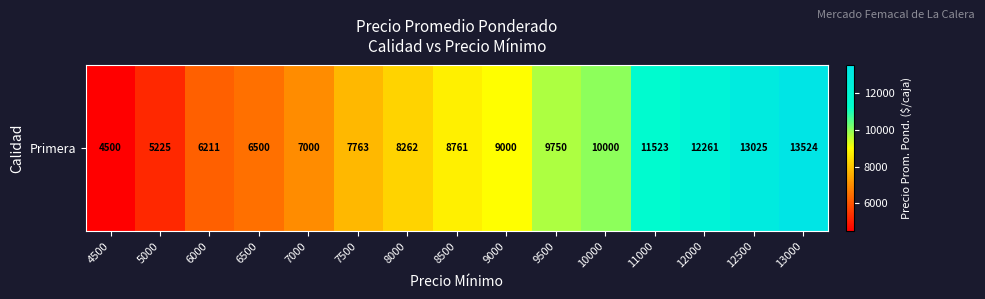

Rank the categories by value from lowest to highest.

4500, 5000, 6000, 6500, 7000, 7500, 8000, 8500, 9000, 9500, 10000, 11000, 12000, 12500, 13000